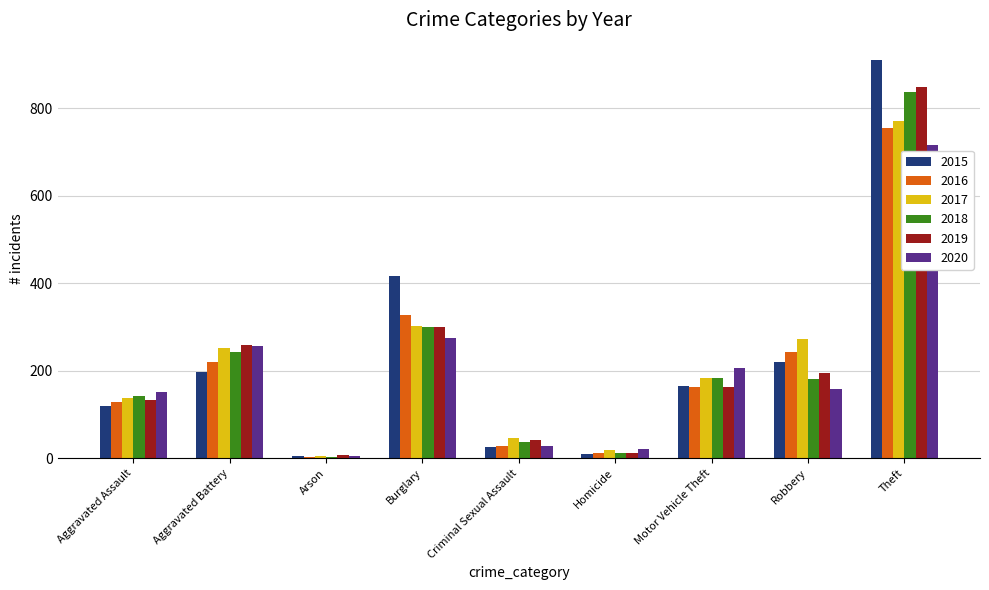

At which label is 2017 closest to 389?

Burglary